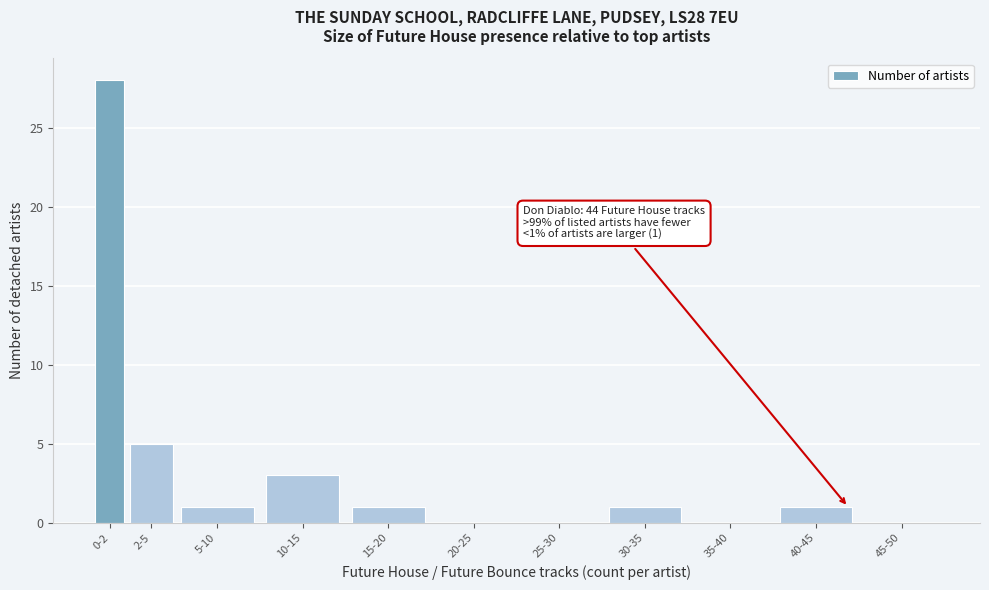

Reading right to left, what are all the values shown in this chart?

45-50=0	40-45=1	35-40=0	30-35=1	25-30=0	20-25=0	15-20=1	10-15=3	5-10=1	2-5=5	0-2=28